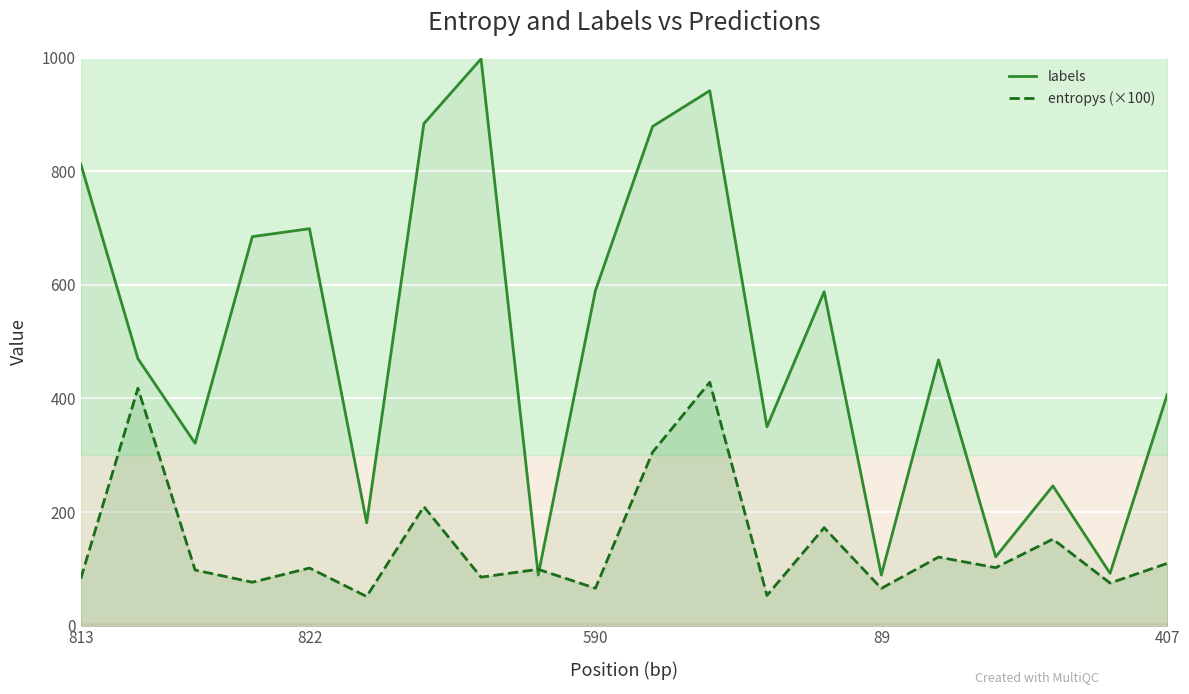

What is the highest value of the entropys (×100) series?

428.6